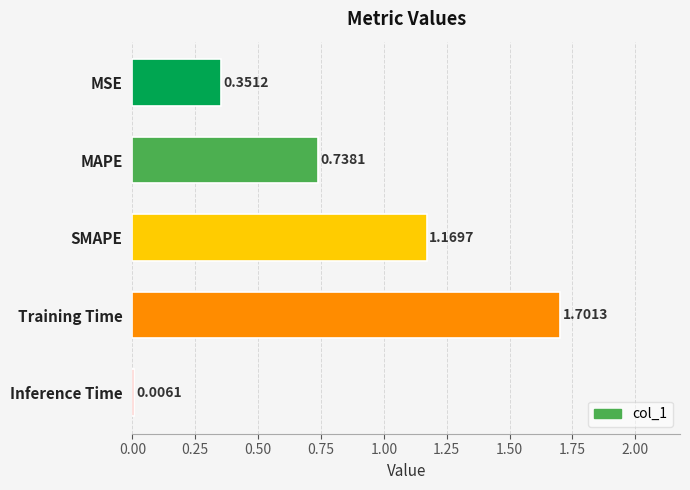

What is the sum of the values at SMAPE and Training Time?

2.9